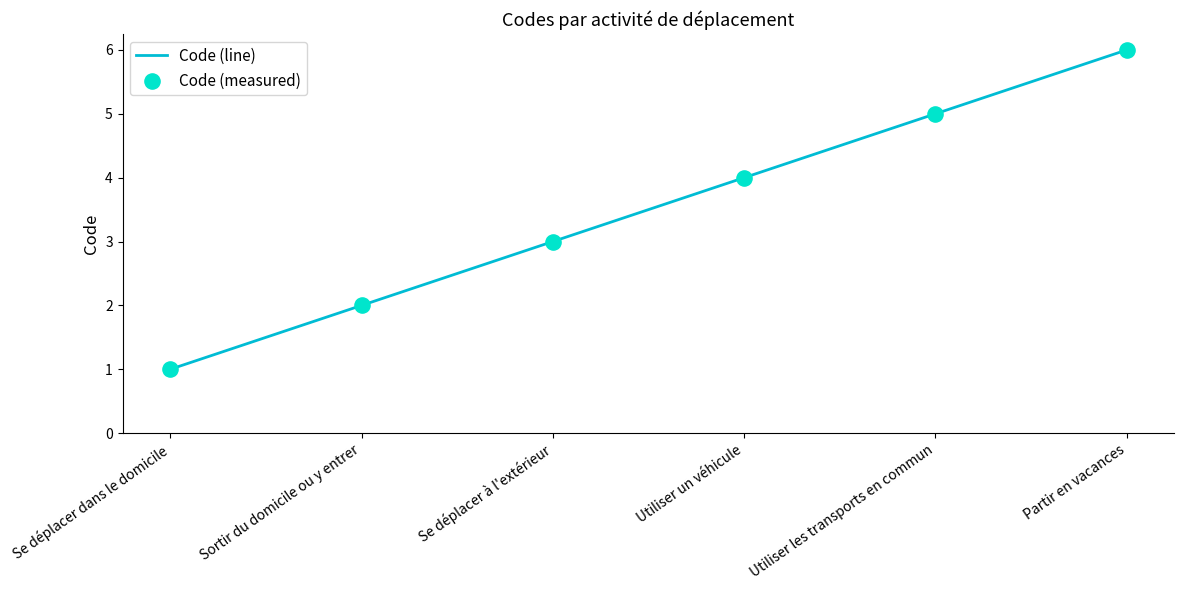

What position from the right is Utiliser un véhicule?

3